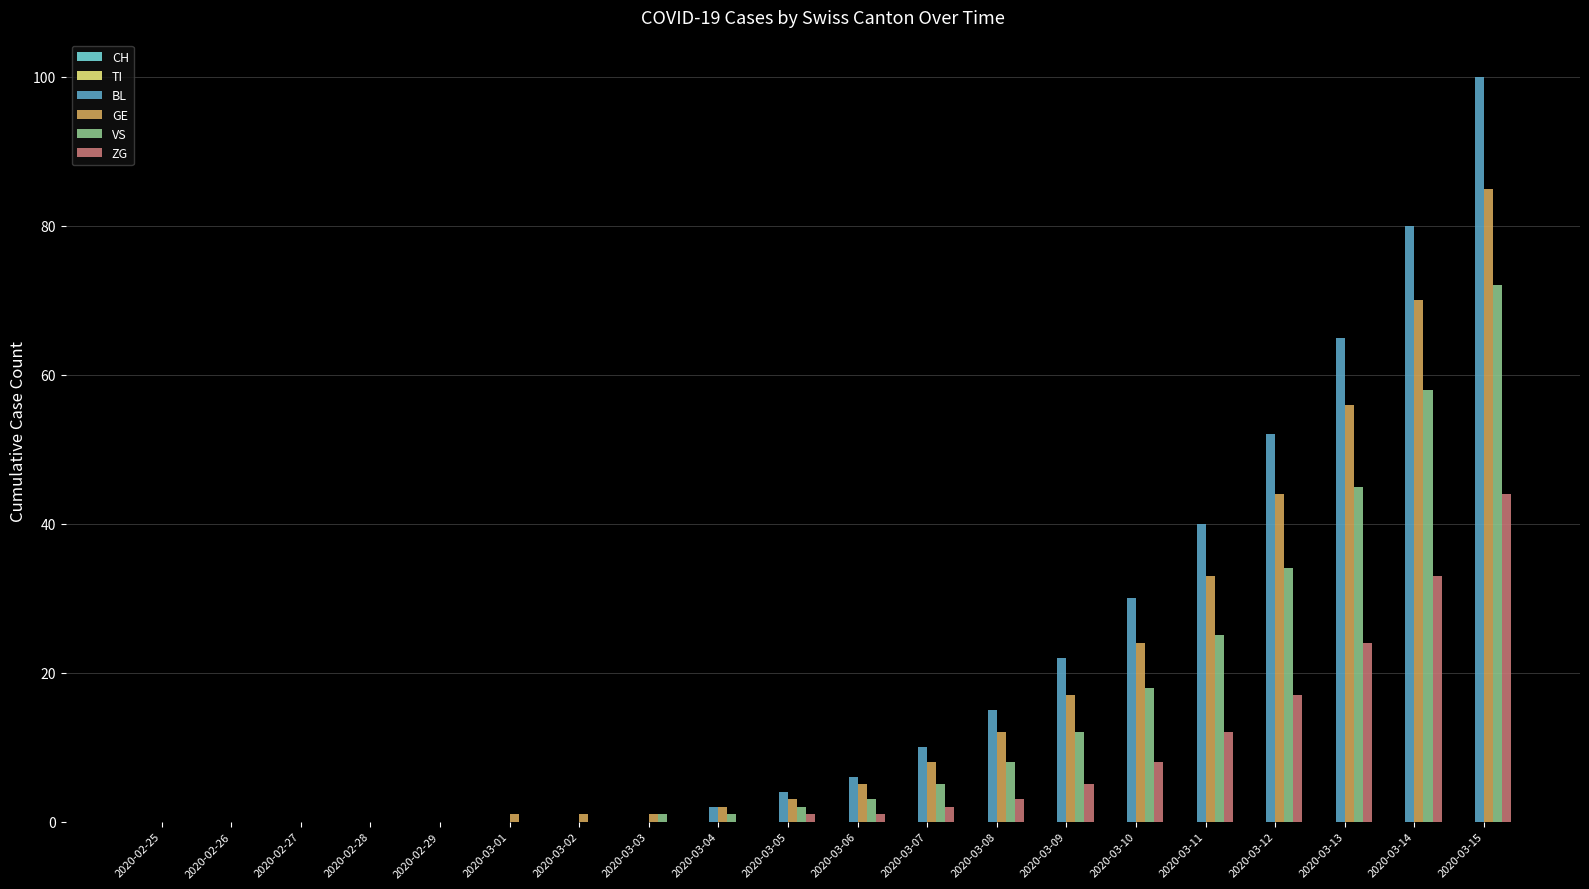

Where is BL nearest to the value 50?

2020-03-12